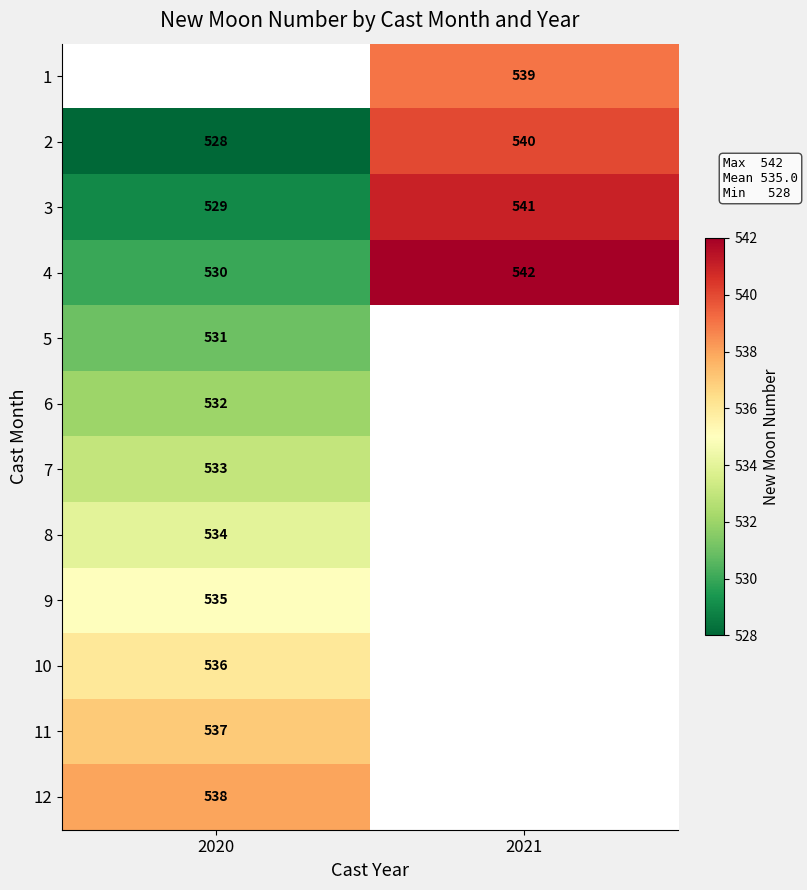

At which label is 2 closest to 534?

2020